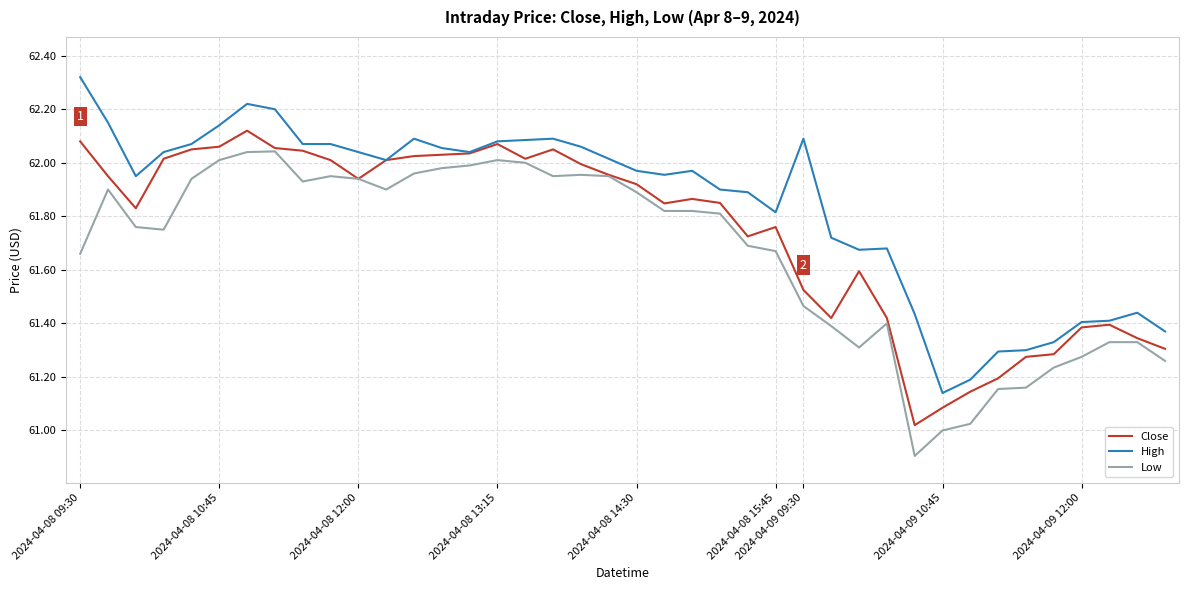

Which series has the largest total across all categories?

High